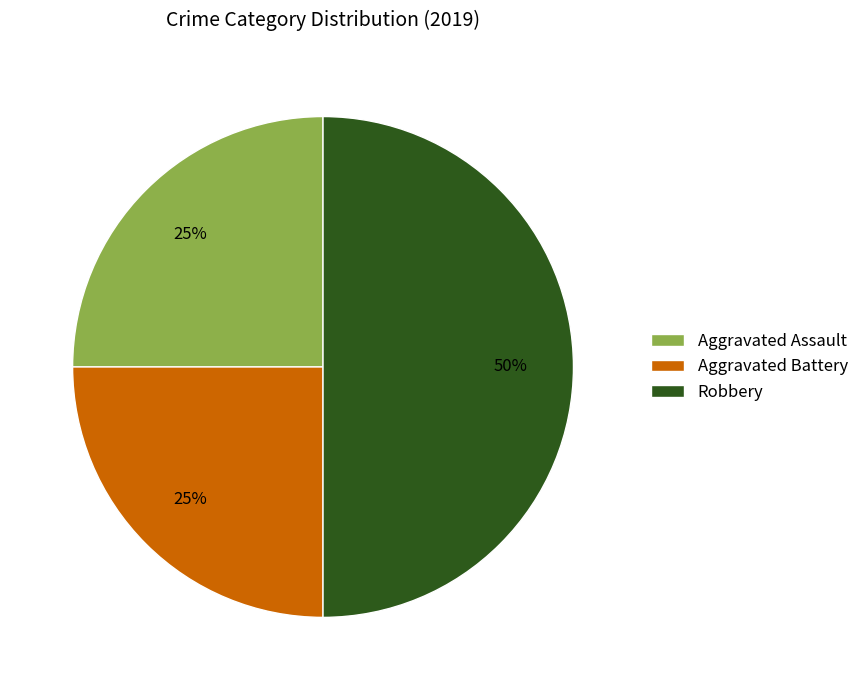

How many segments does this pie chart have?

3